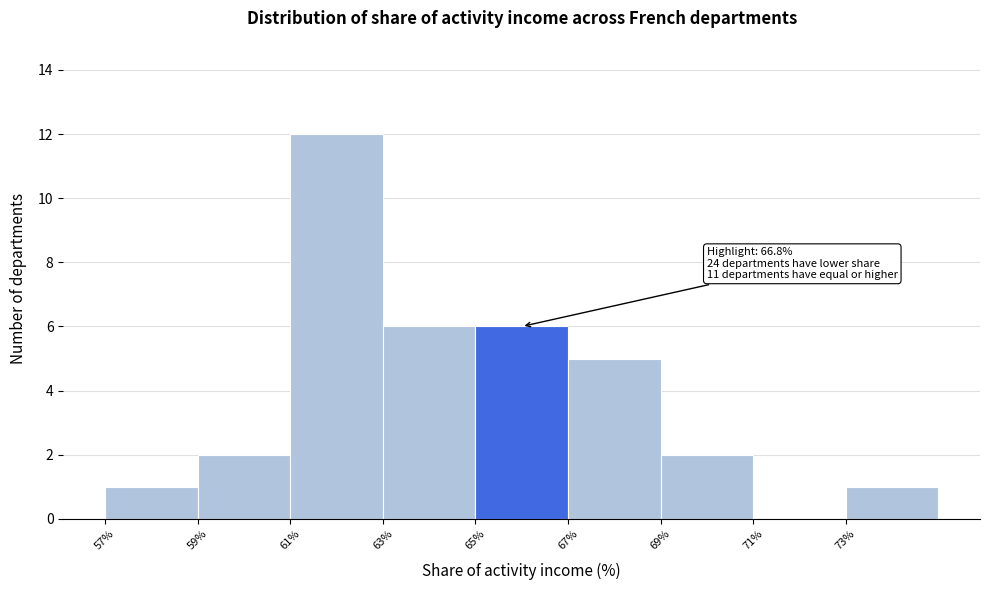

Which range on the x-axis has the tallest bar?

61 to 63